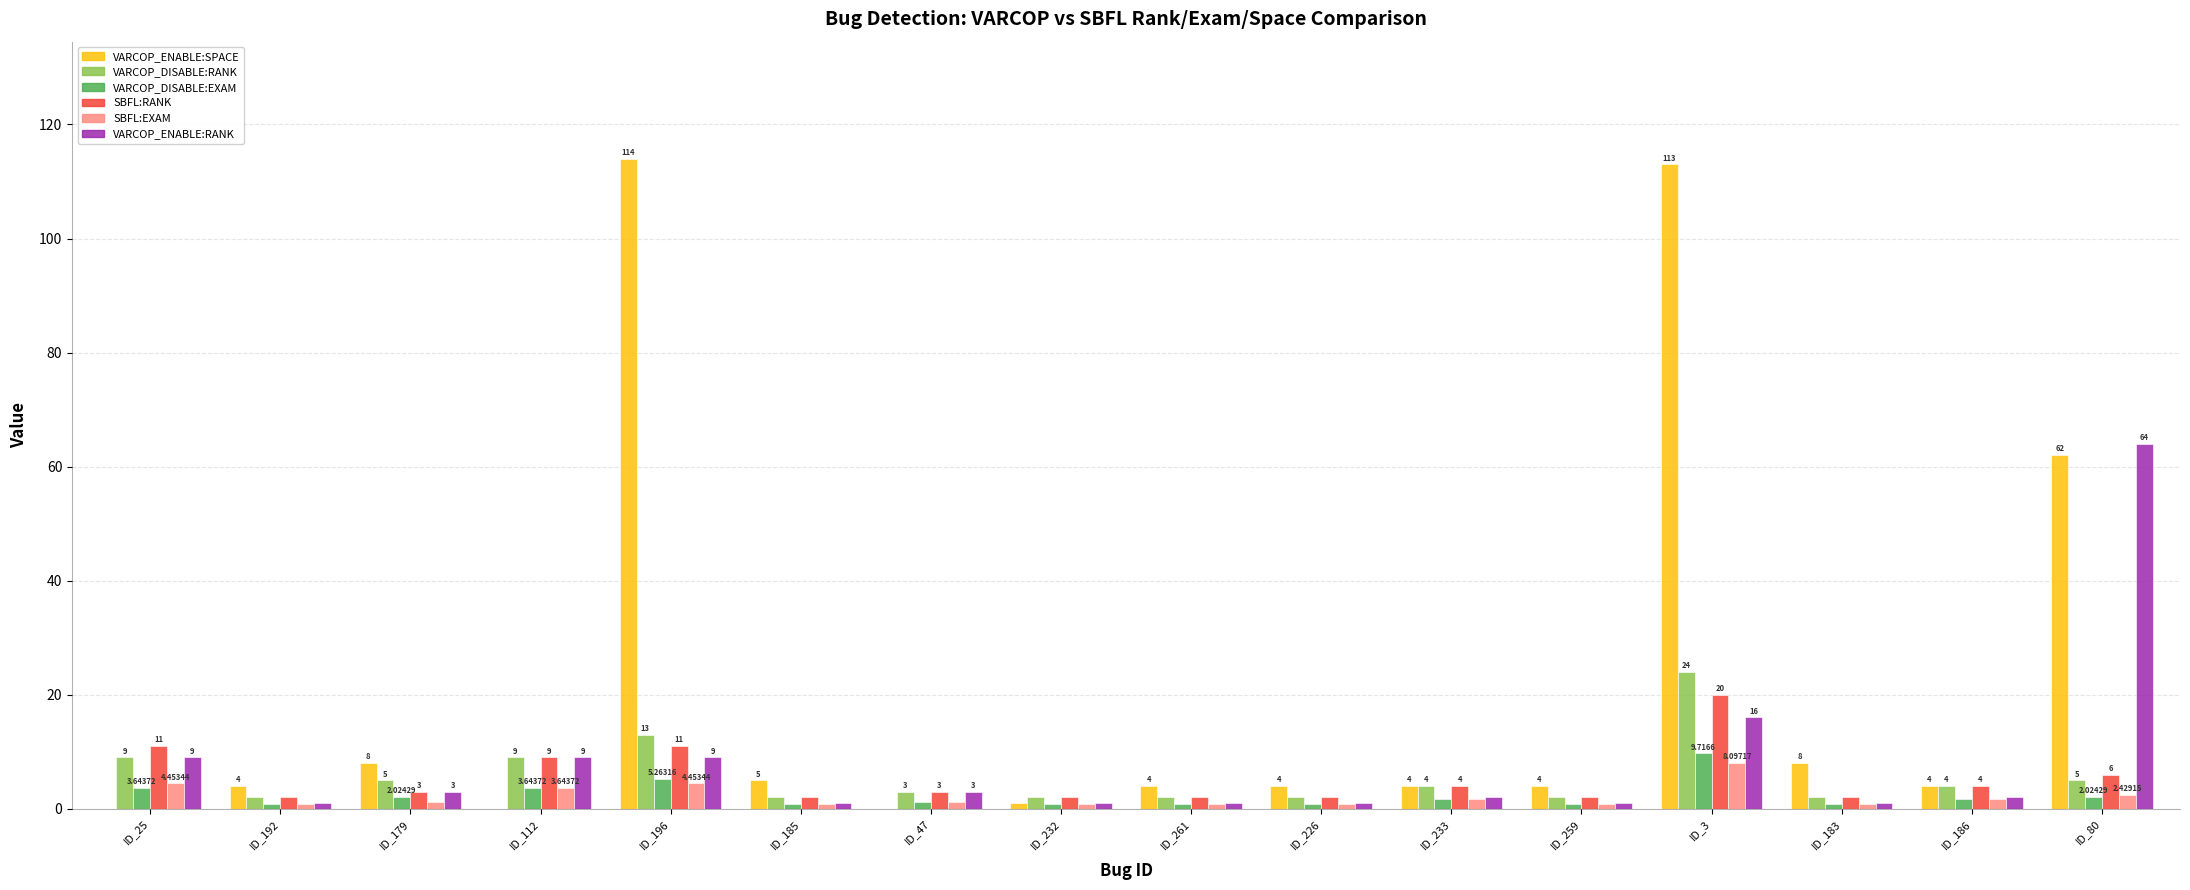

Count the number of data series in this chart.

6